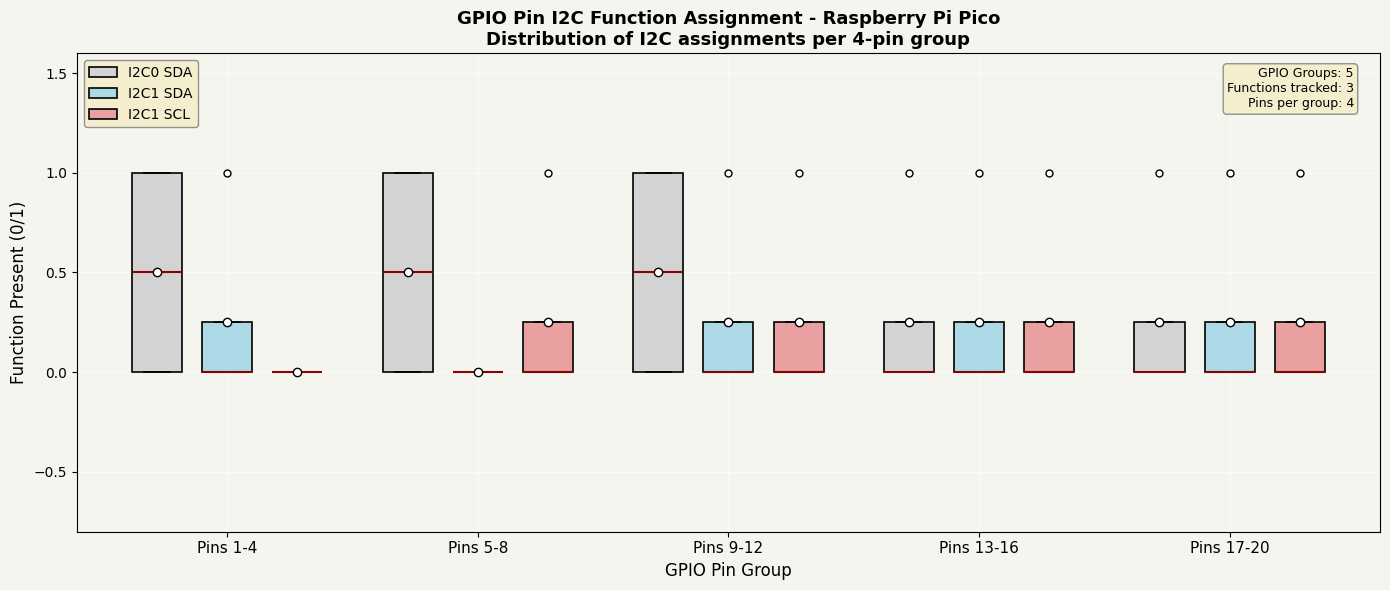

Reading left to right, read every box against the y-axis: the position of its median line, the range the box covers, and the ends of its whiskers. The values are not printed on the chart, so give them approximately, as read against the axis.

Pins 1-4 (I2C0 SDA): median 0.50, box 0.00 to 1.00, whiskers 0.00 to 1.00
Pins 1-4 (I2C1 SDA): median 0.00 (drawn on the box's lower edge), box 0.00 to 0.25, whiskers 0.00 to 0.25
Pins 1-4 (I2C1 SCL): box collapsed to a line at 0.00, whiskers 0.00 to 0.00
Pins 5-8 (I2C0 SDA): median 0.50, box 0.00 to 1.00, whiskers 0.00 to 1.00
Pins 5-8 (I2C1 SDA): box collapsed to a line at 0.00, whiskers 0.00 to 0.00
Pins 5-8 (I2C1 SCL): median 0.00 (drawn on the box's lower edge), box 0.00 to 0.25, whiskers 0.00 to 0.25
Pins 9-12 (I2C0 SDA): median 0.50, box 0.00 to 1.00, whiskers 0.00 to 1.00
Pins 9-12 (I2C1 SDA): median 0.00 (drawn on the box's lower edge), box 0.00 to 0.25, whiskers 0.00 to 0.25
Pins 9-12 (I2C1 SCL): median 0.00 (drawn on the box's lower edge), box 0.00 to 0.25, whiskers 0.00 to 0.25
Pins 13-16 (I2C0 SDA): median 0.00 (drawn on the box's lower edge), box 0.00 to 0.25, whiskers 0.00 to 0.25
Pins 13-16 (I2C1 SDA): median 0.00 (drawn on the box's lower edge), box 0.00 to 0.25, whiskers 0.00 to 0.25
Pins 13-16 (I2C1 SCL): median 0.00 (drawn on the box's lower edge), box 0.00 to 0.25, whiskers 0.00 to 0.25
Pins 17-20 (I2C0 SDA): median 0.00 (drawn on the box's lower edge), box 0.00 to 0.25, whiskers 0.00 to 0.25
Pins 17-20 (I2C1 SDA): median 0.00 (drawn on the box's lower edge), box 0.00 to 0.25, whiskers 0.00 to 0.25
Pins 17-20 (I2C1 SCL): median 0.00 (drawn on the box's lower edge), box 0.00 to 0.25, whiskers 0.00 to 0.25